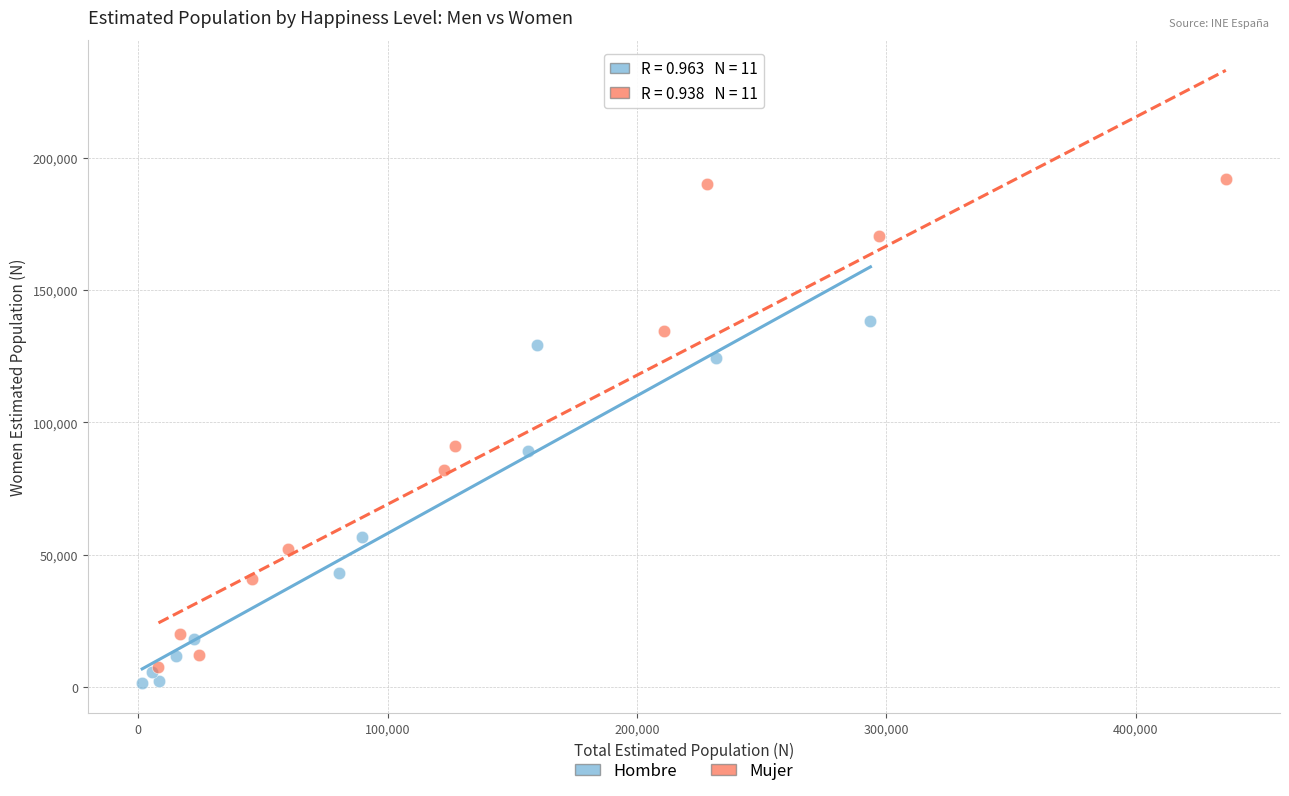

What are all the series names shown in the legend?

Hombre, Mujer